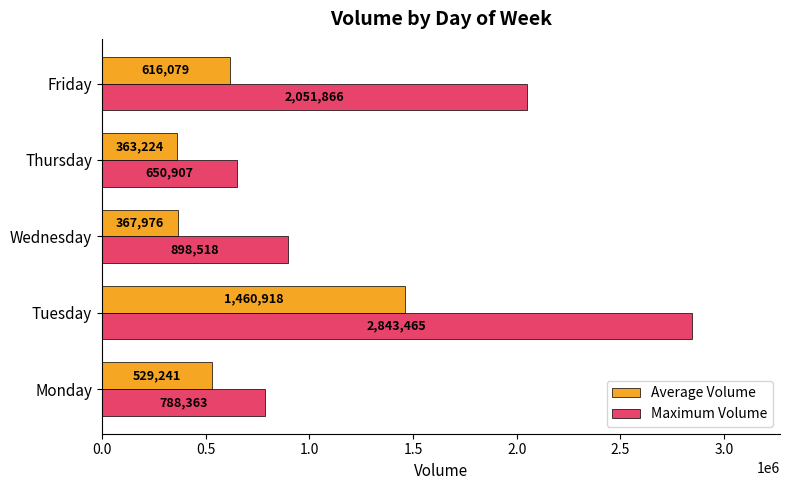

At which label does Average Volume reach its minimum?

Thursday